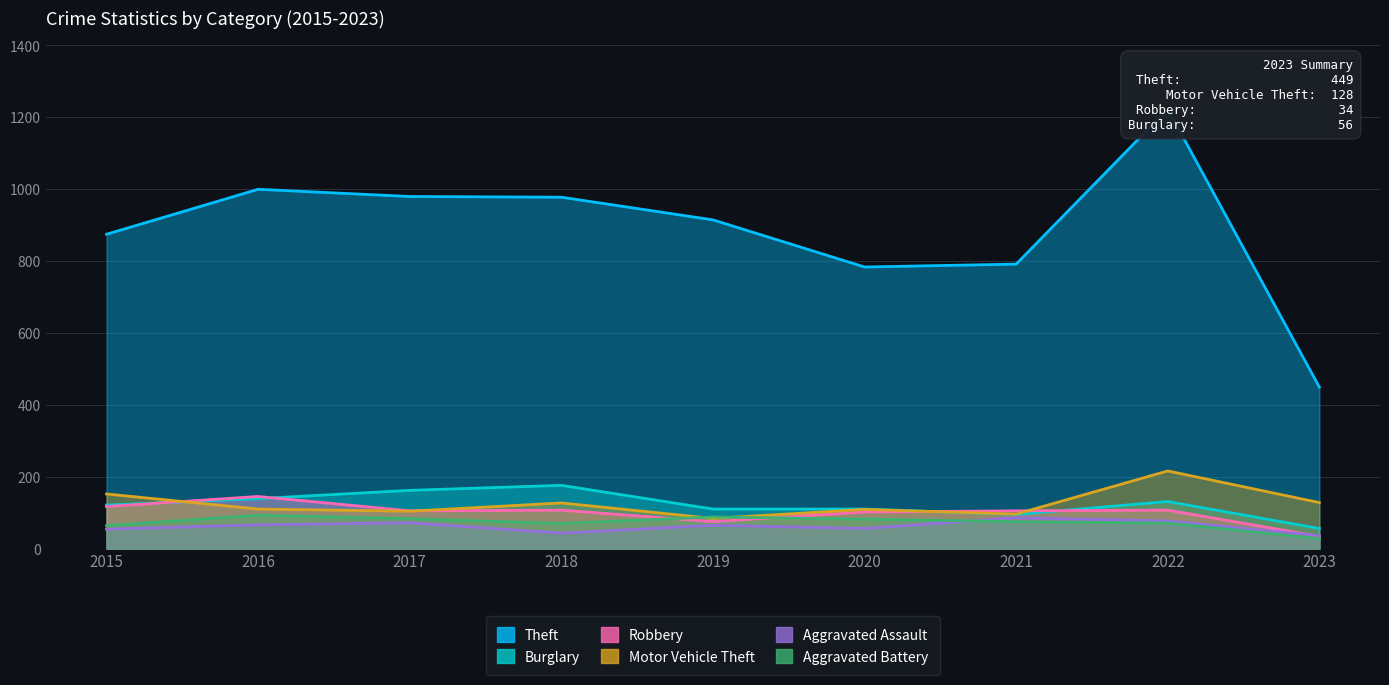

What are all the series names shown in the legend?

Theft, Burglary, Robbery, Motor Vehicle Theft, Aggravated Assault, Aggravated Battery